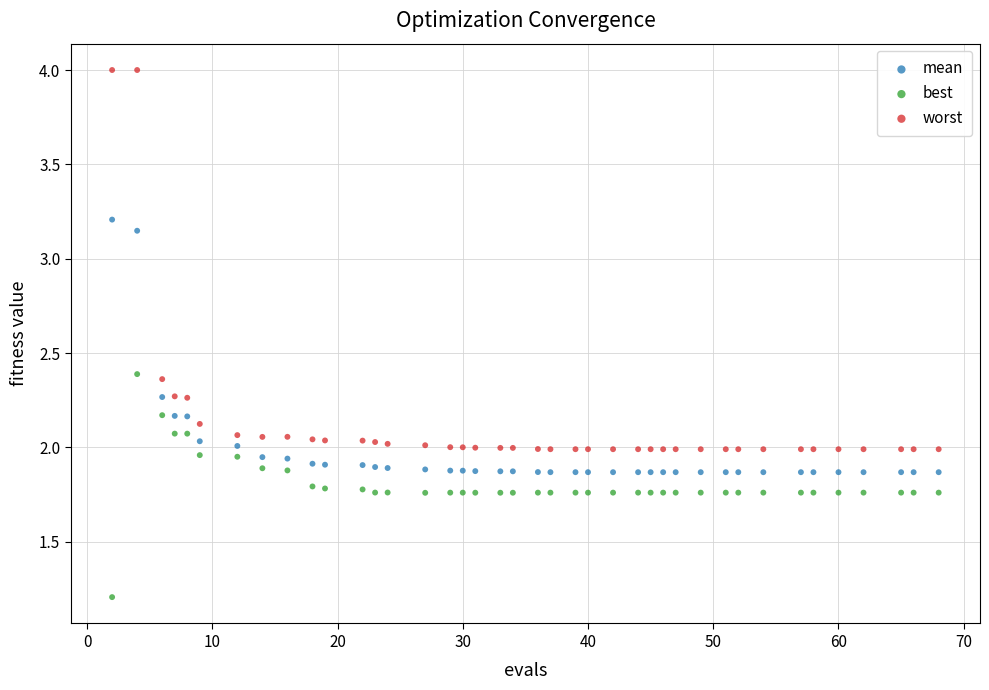

Which series reaches the maximum Y coordinate?

worst